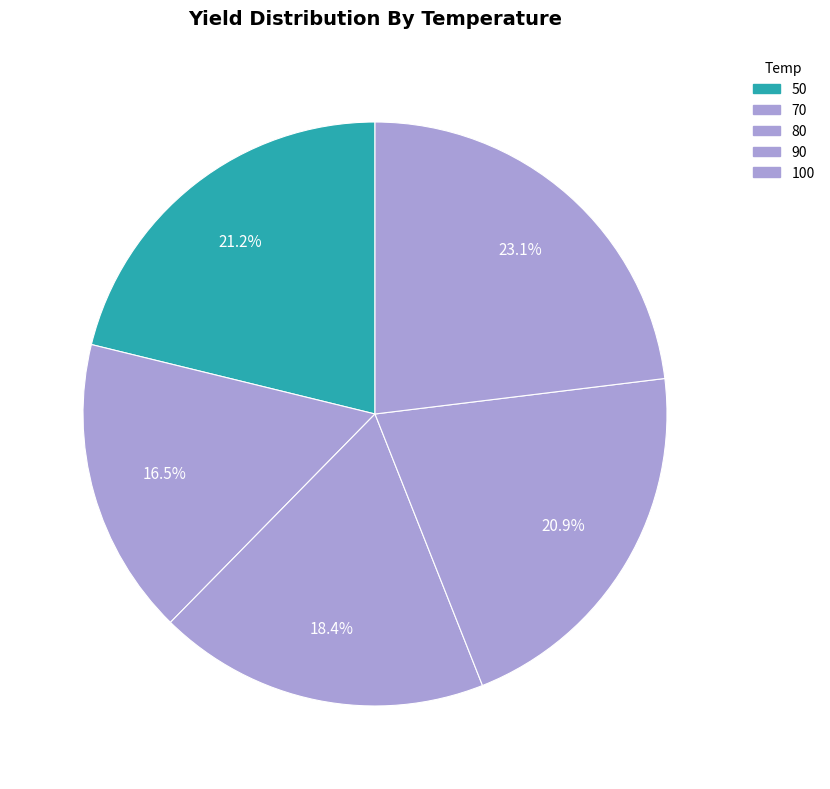

Count the number of slices in the pie.

5